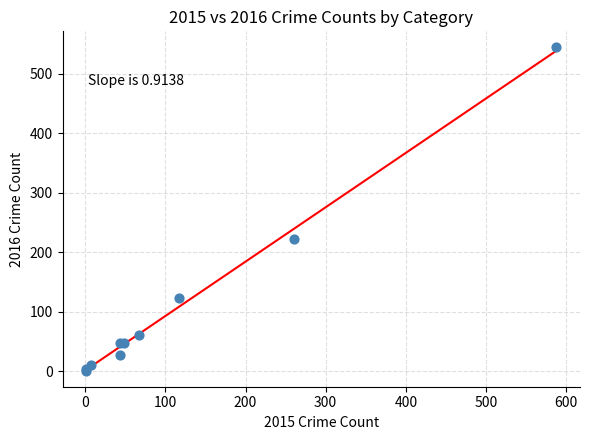

What Y value in the scatter plot is closest to 272?

222